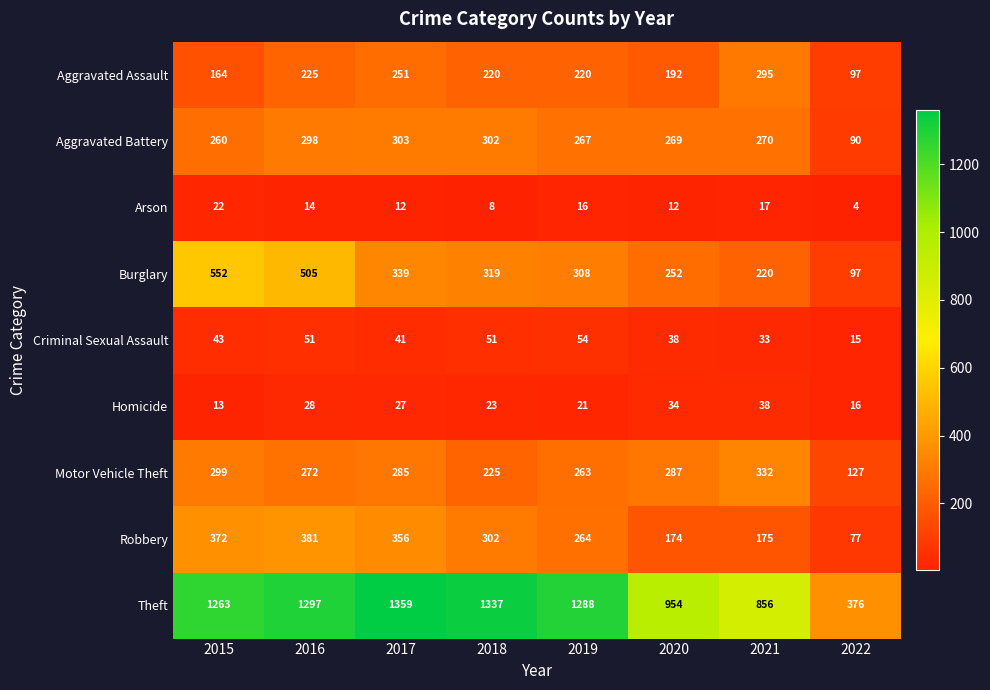

List the series in order of their peak value, highest first.

Theft, Burglary, Robbery, Motor Vehicle Theft, Aggravated Battery, Aggravated Assault, Criminal Sexual Assault, Homicide, Arson